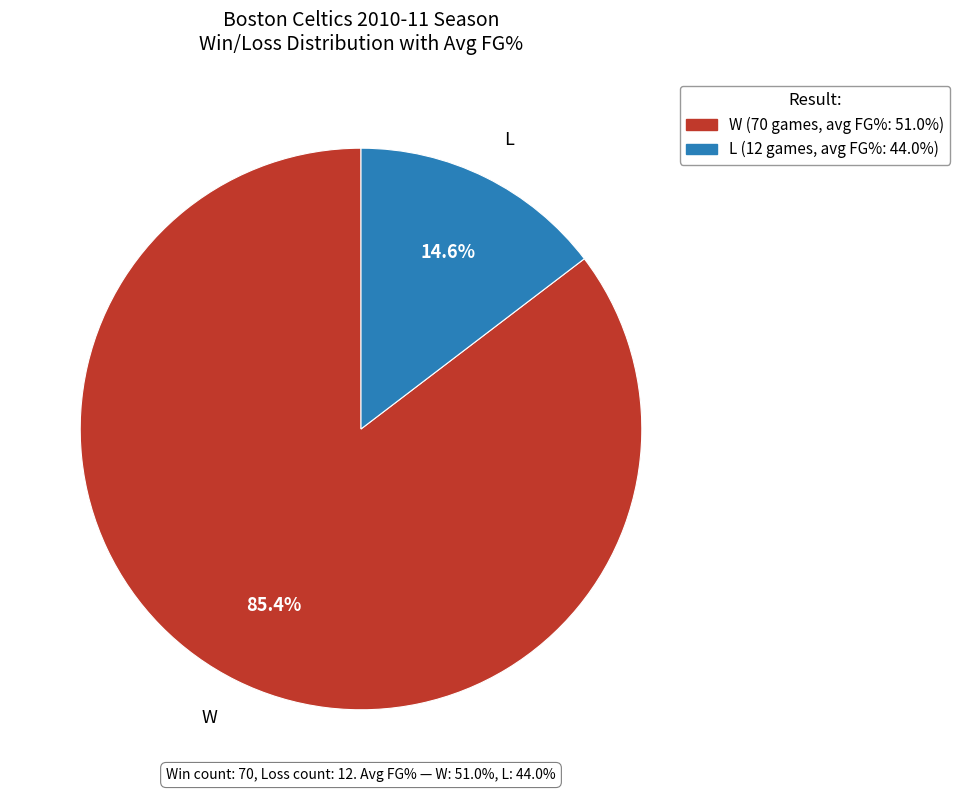

Which has a higher value, W or L?

W